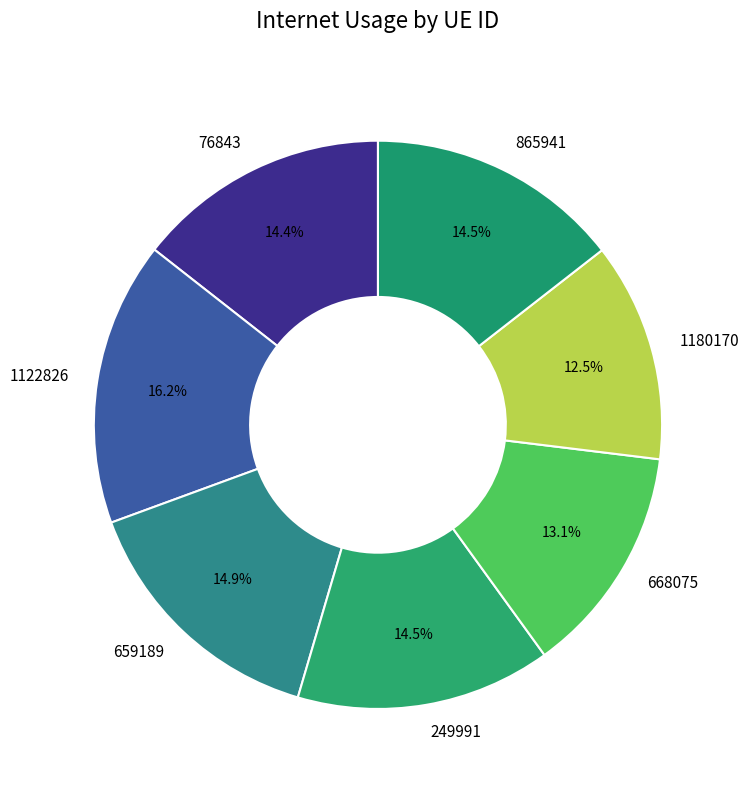

To the nearest percent, what is the average slice percentage?

14%